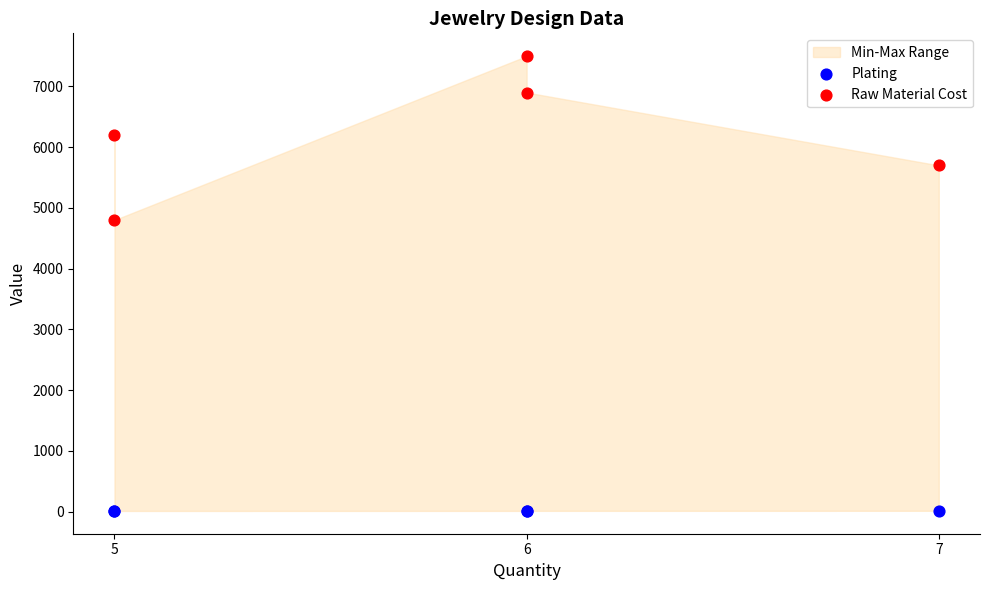

Across all series, what Y value is closest to 3754?

4800.0